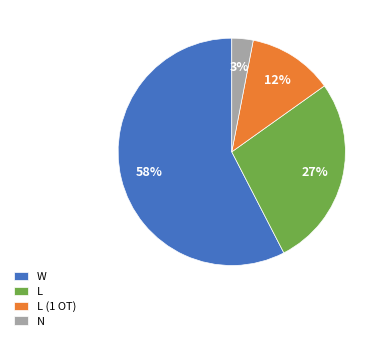

Which slice represents more than half of the pie?

W